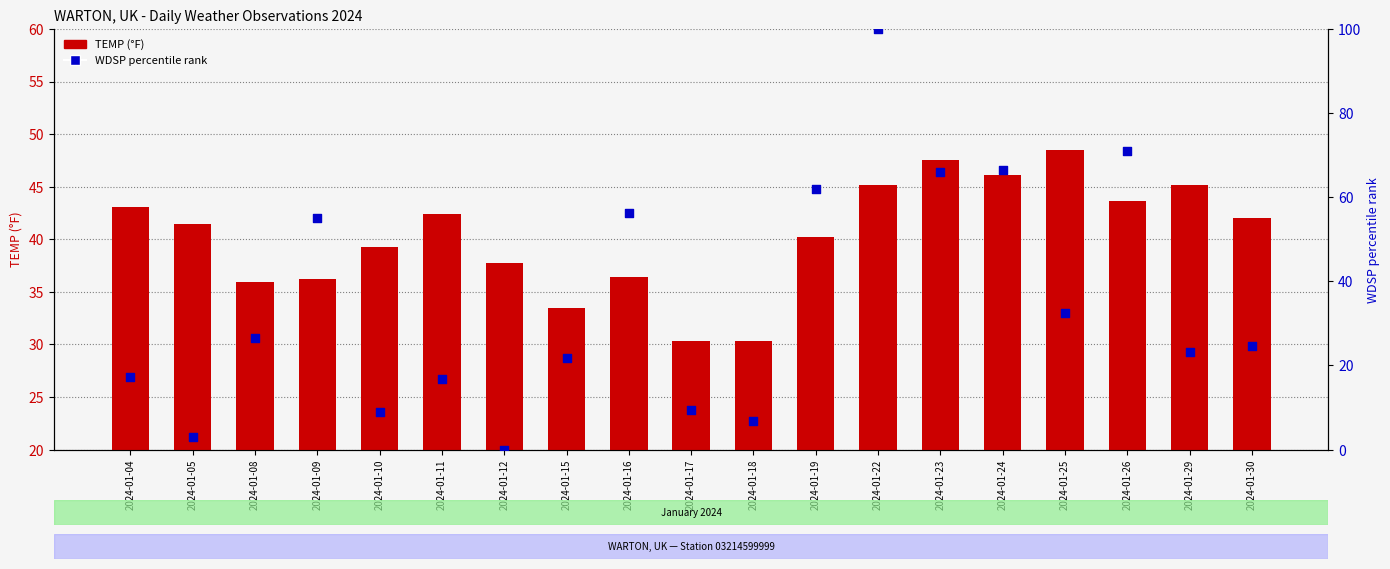

At which category is the sum across all series the highest?

2024-01-22